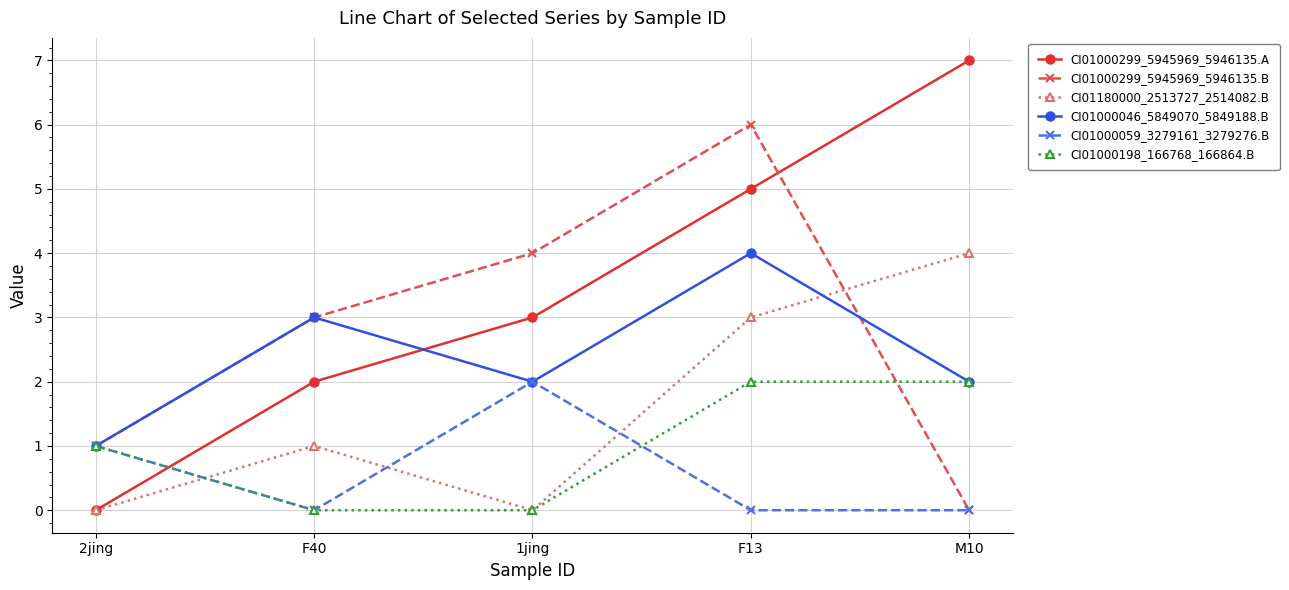

At which category is the sum across all series the highest?

F13